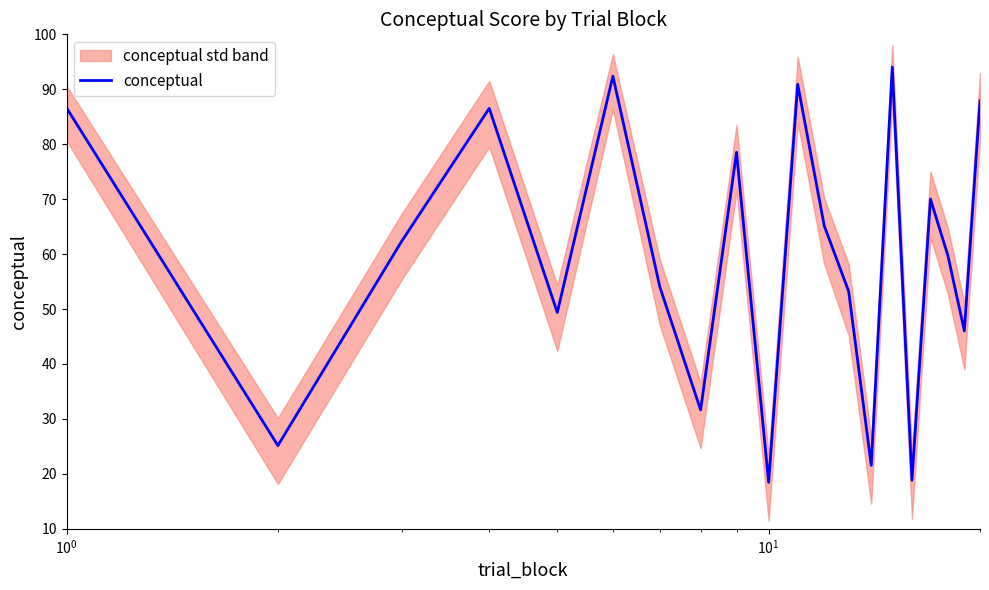

What is the highest value of the conceptual series?

94.0